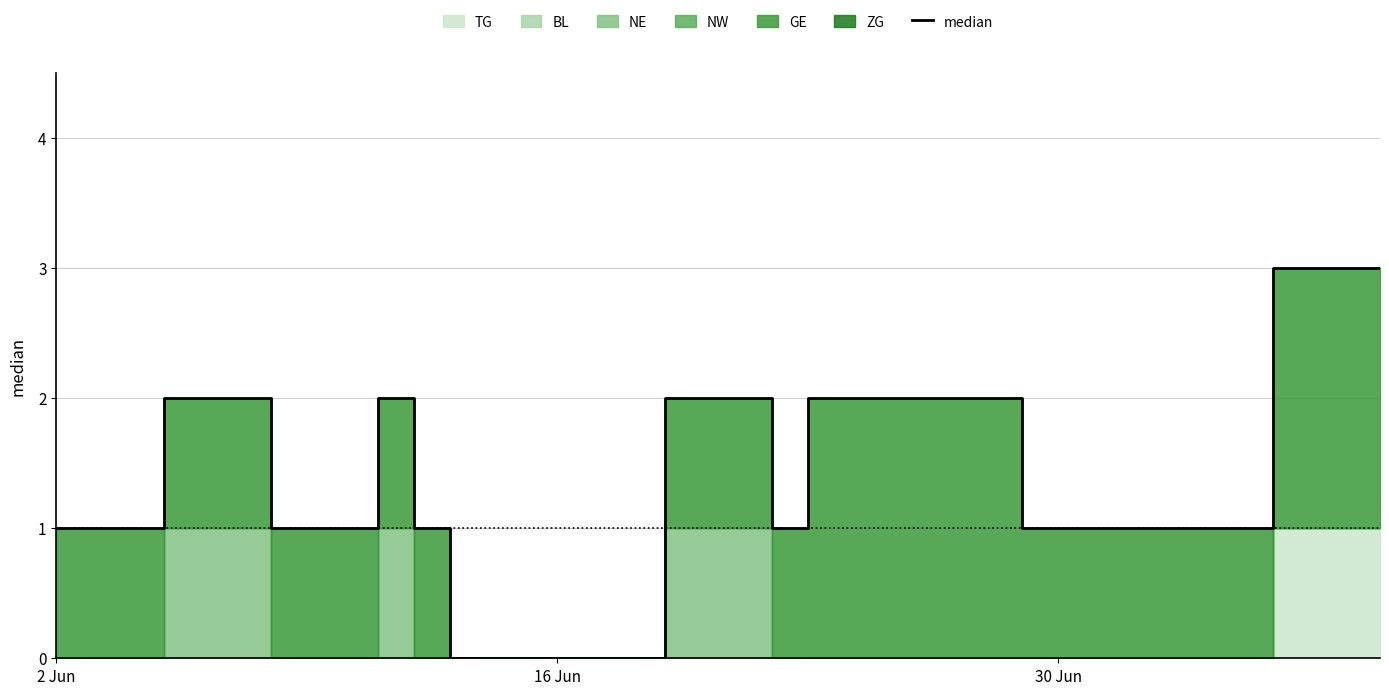

How many interior local valleys (lower than both neighbors) does the data have?

1